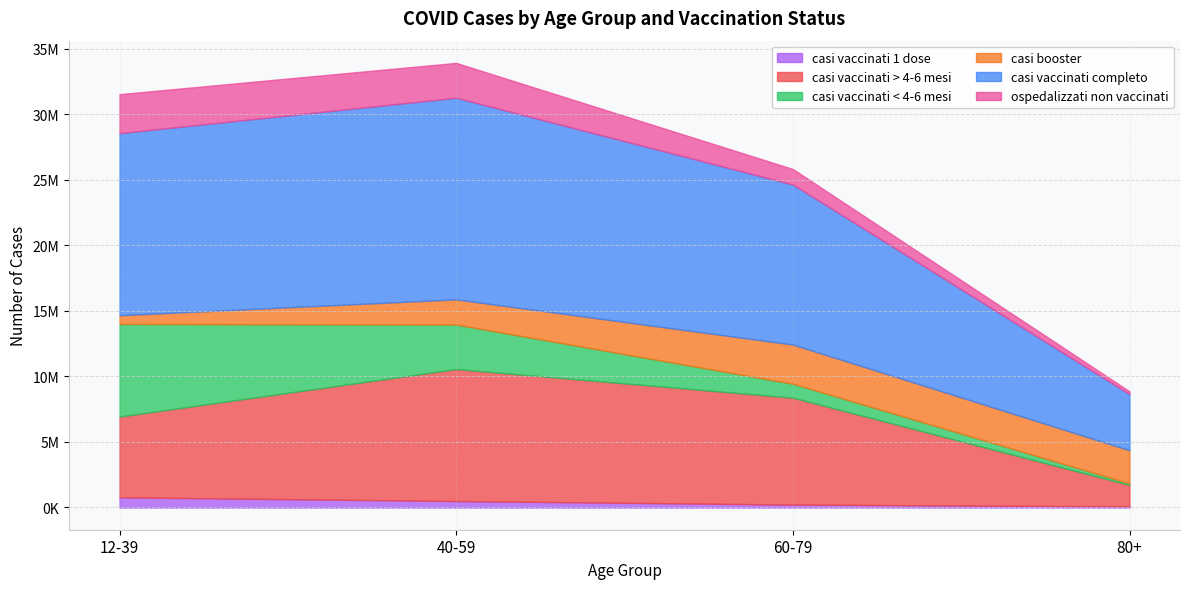

What is the sum of all casi booster values?

8102818